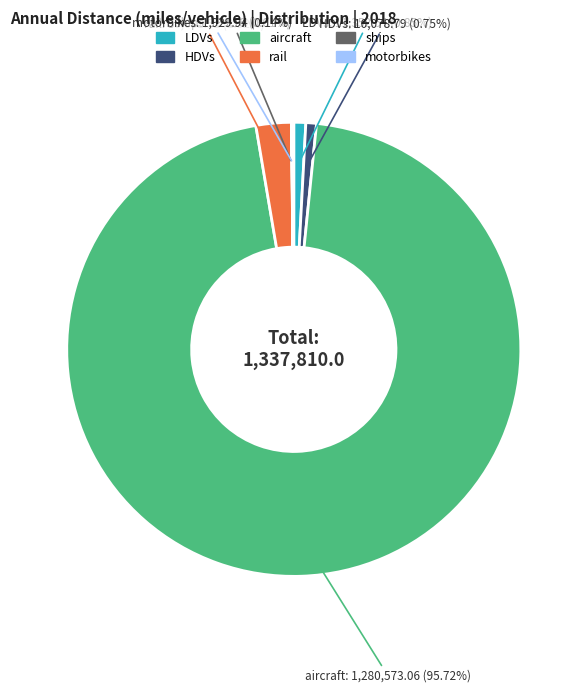

Which category has the biggest portion of the pie?

aircraft